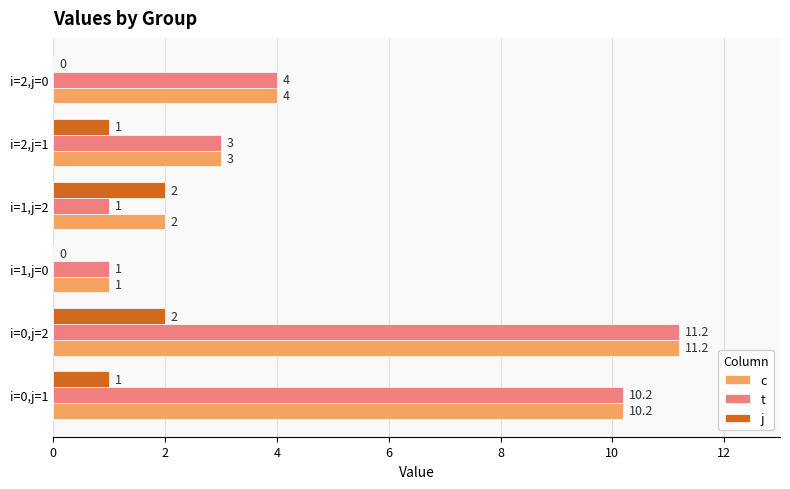

What is the sum of the j values at i=2,j=0 and i=2,j=1?

1.0